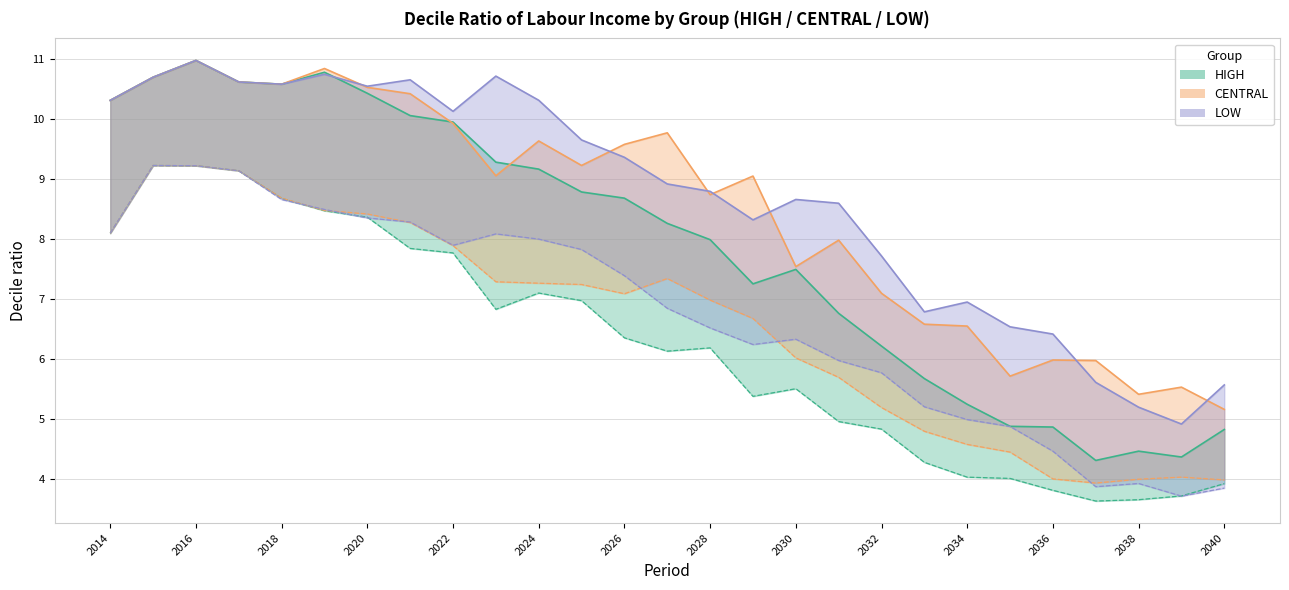

Which series has the widest spread of values?

HIGH: Labour income